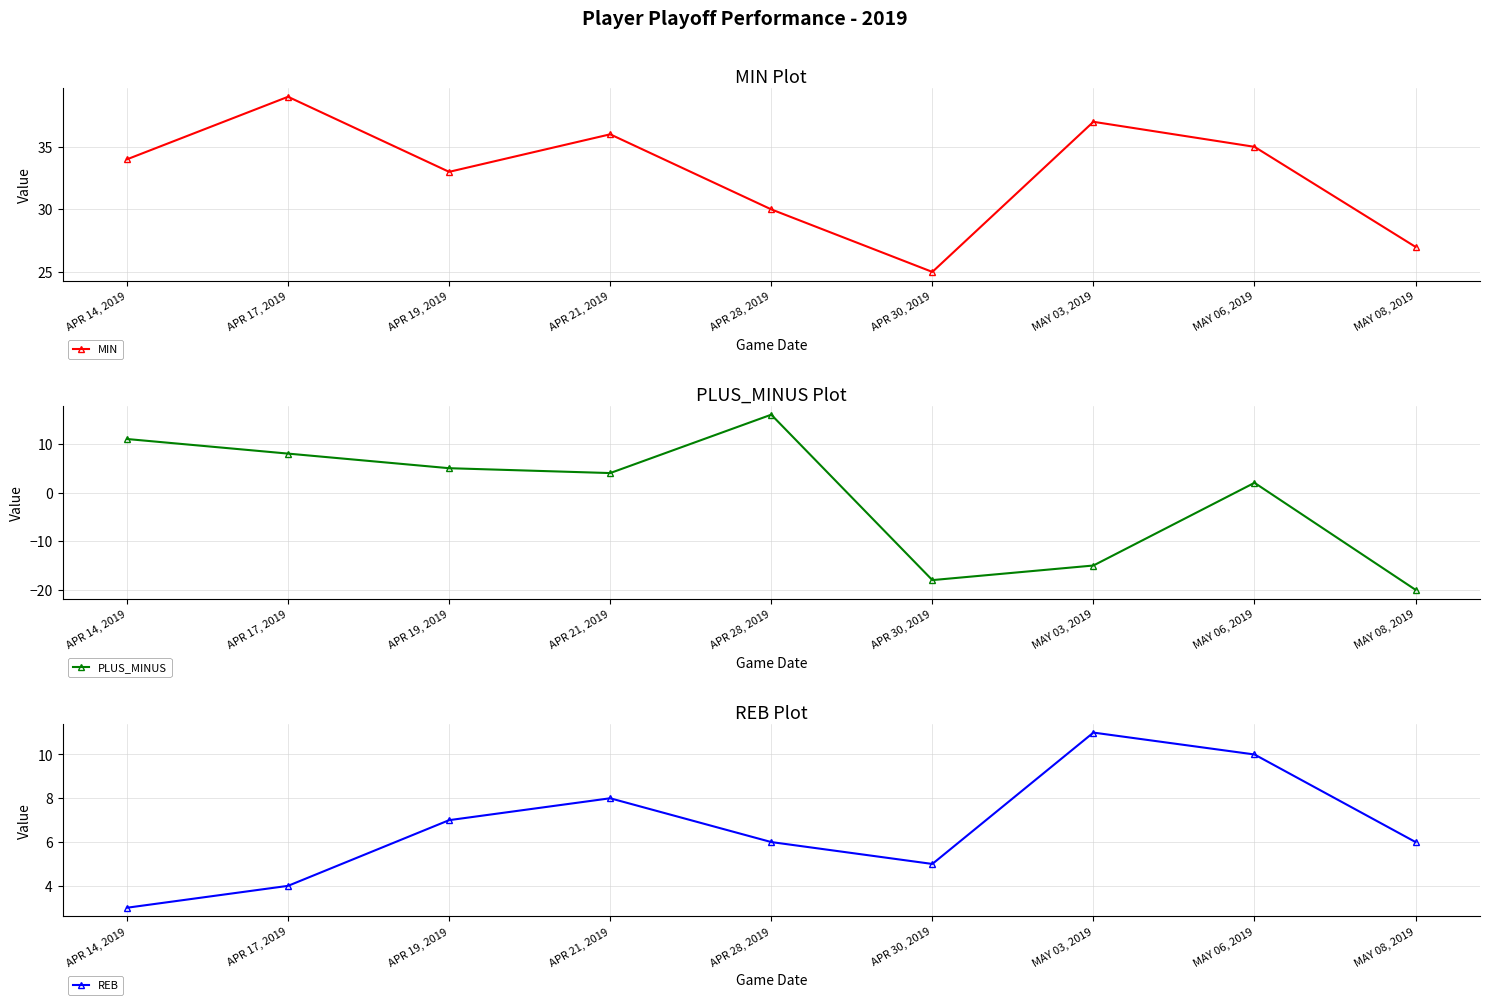

At MAY 06, 2019, list the series in order from largest to smallest.

MIN, REB, PLUS_MINUS